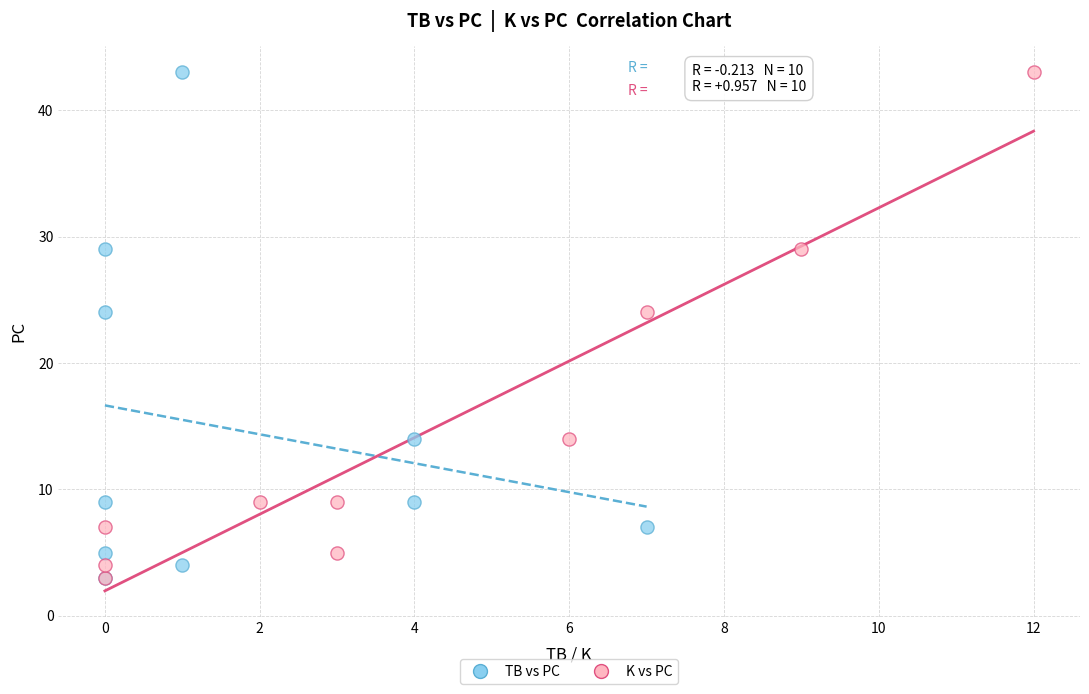

What are all the series names shown in the legend?

TB vs PC, K vs PC